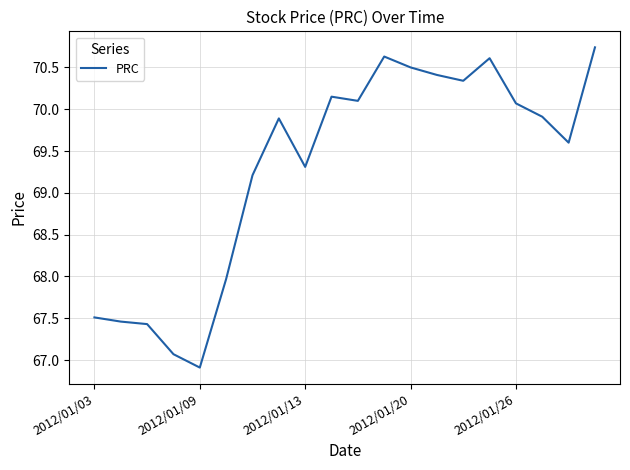

What is the greatest value displayed?

70.7